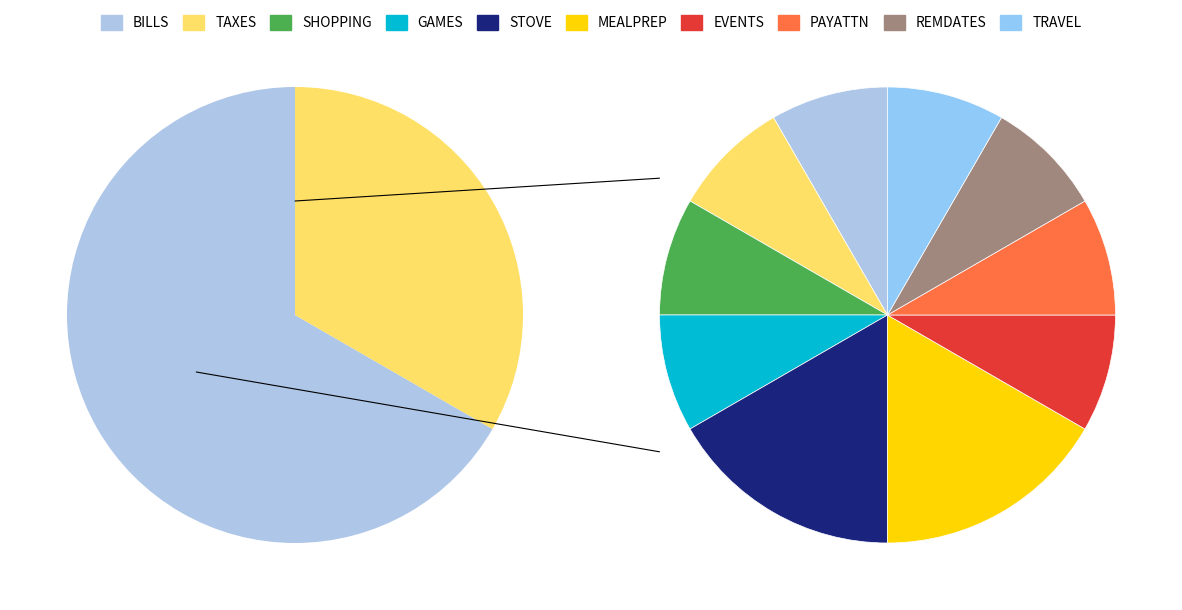

What is the smallest slice in the pie chart?

BILLS